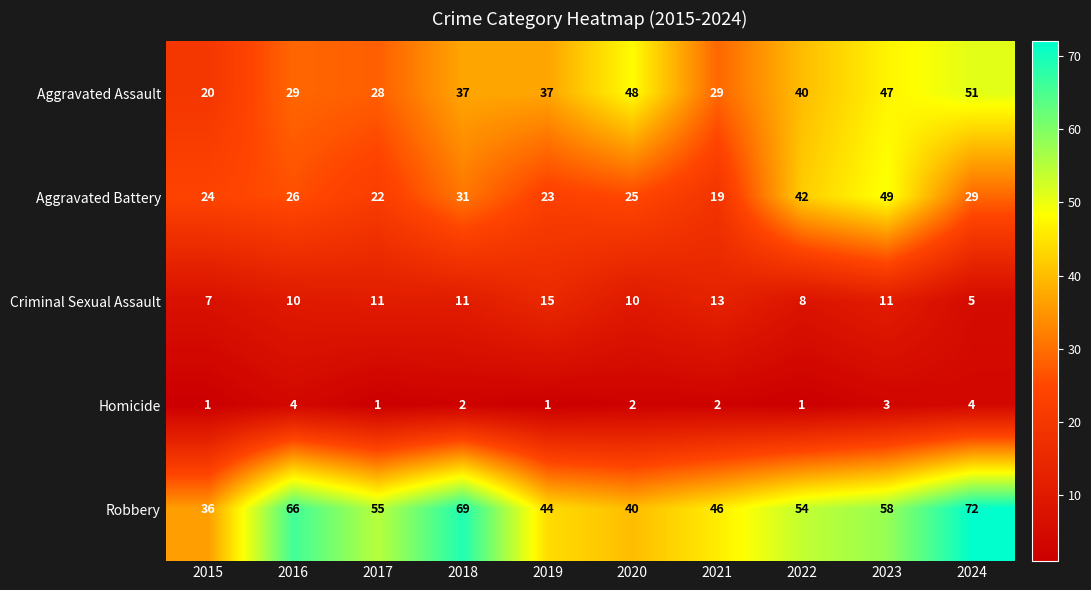

Which series has the widest spread of values?

Robbery